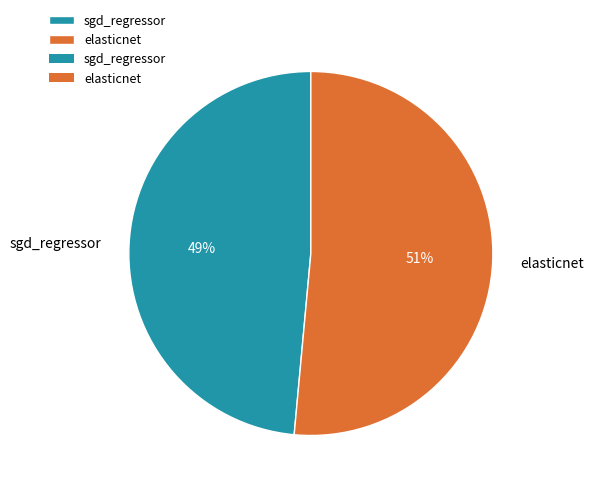

Do sgd_regressor and elasticnet together represent more than half of the pie?

Yes